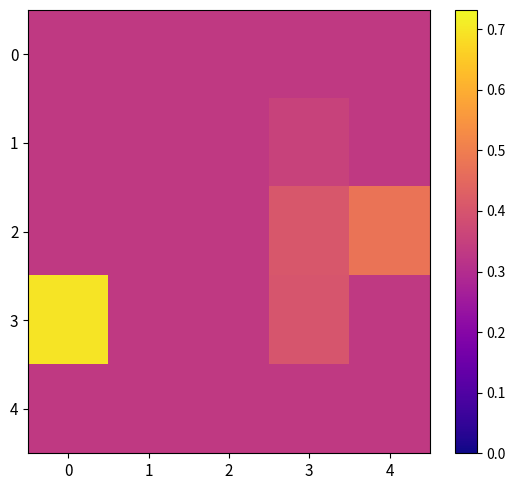

Which series has the widest spread of values?

3